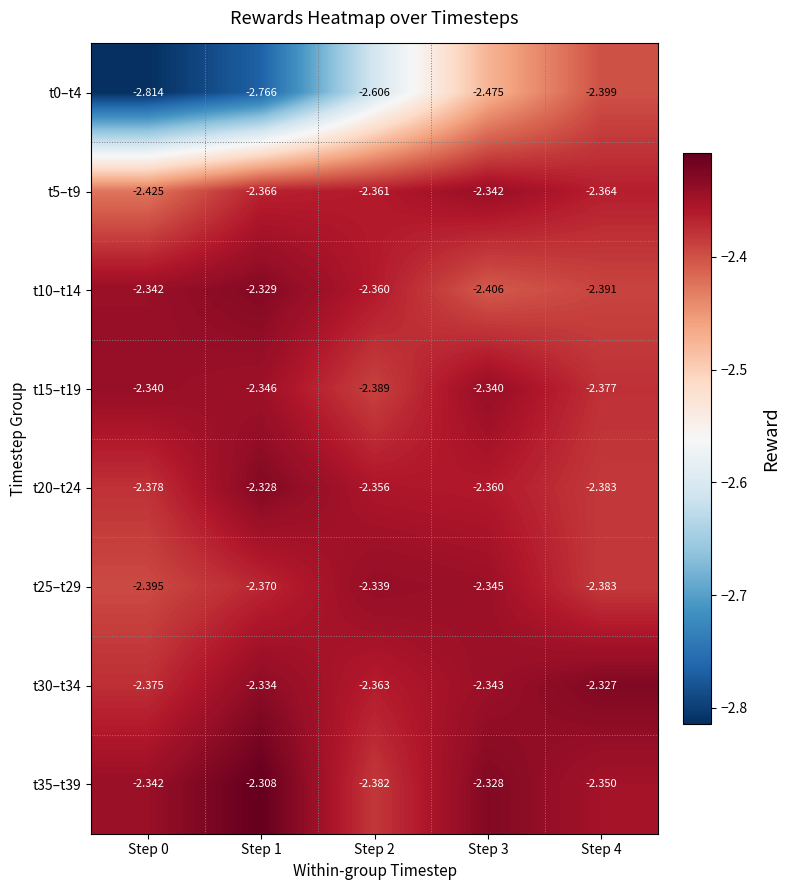

Which has a higher value, Step 1 or Step 2?

Step 2